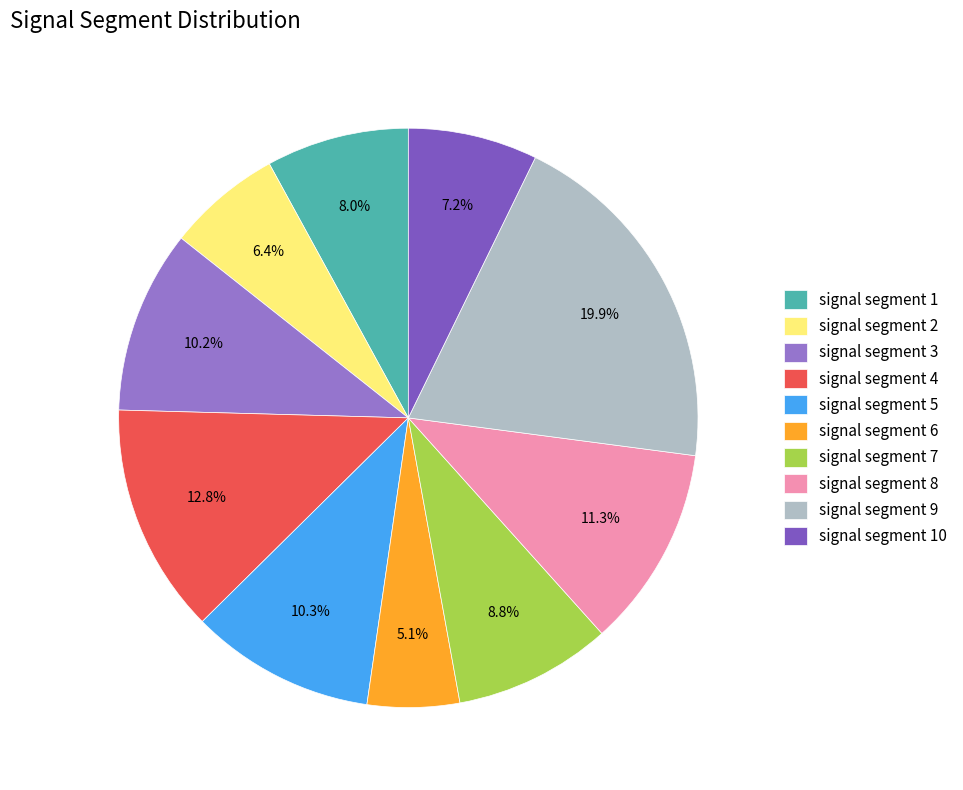

To the nearest percent, what portion does signal segment 8 represent?

11%